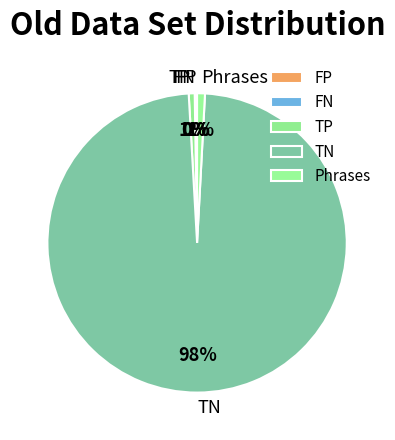

Does any single category account for the majority?

Yes